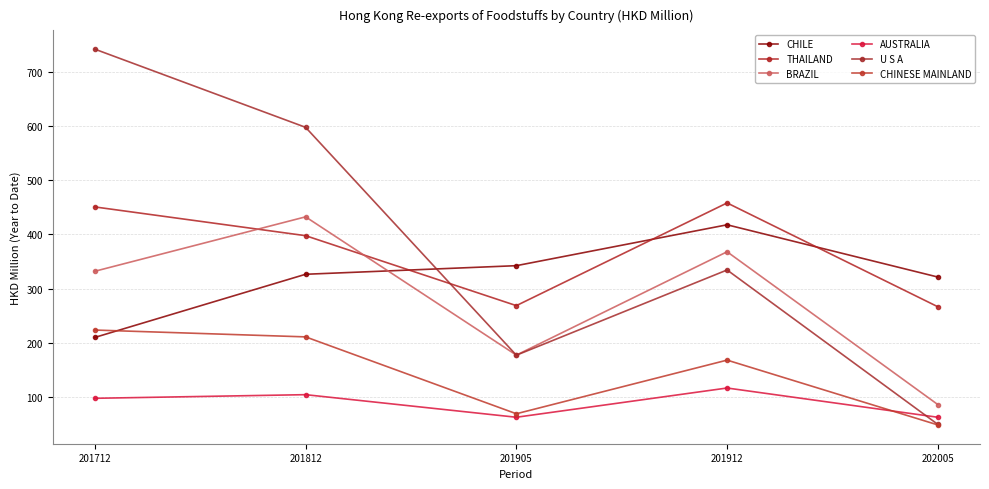

At which category is the sum across all series the highest?

201812